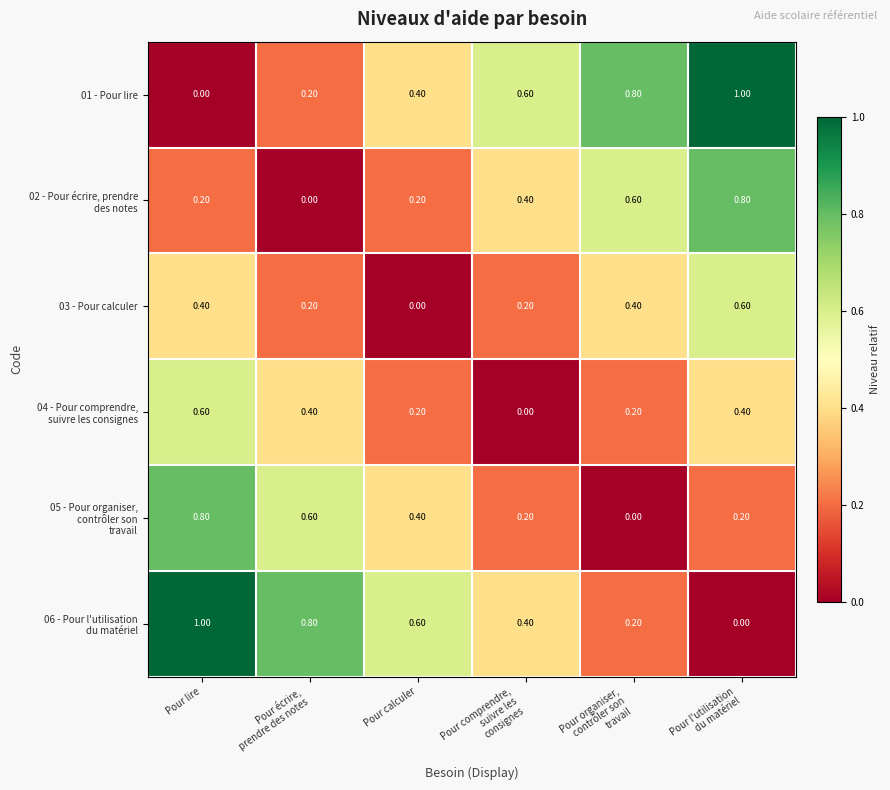

At which label is 03 - Pour calculer closest to 0?

Pour calculer